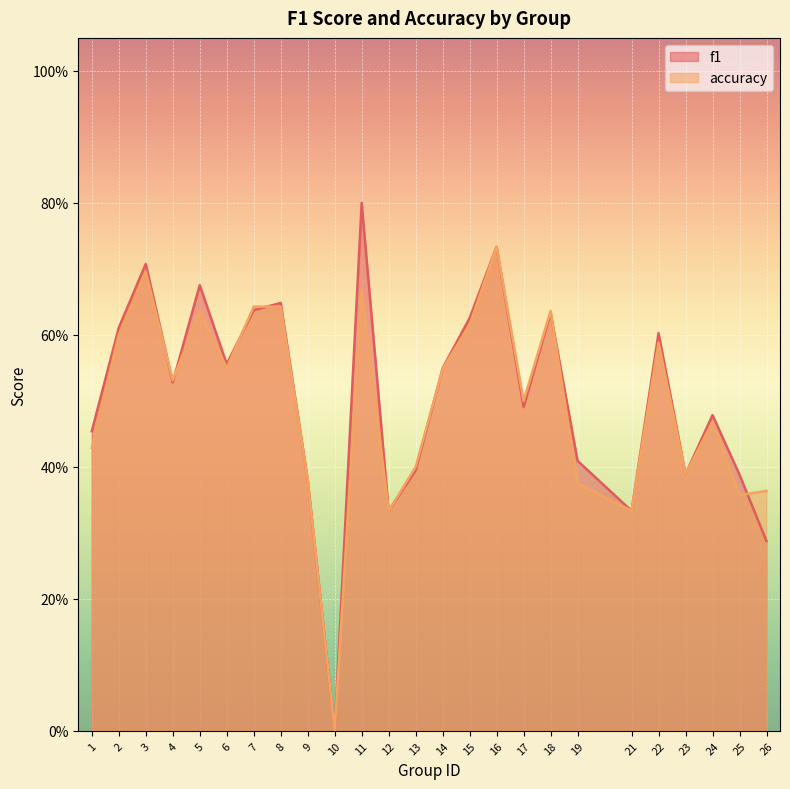

What is the average value of the accuracy series?

0.5